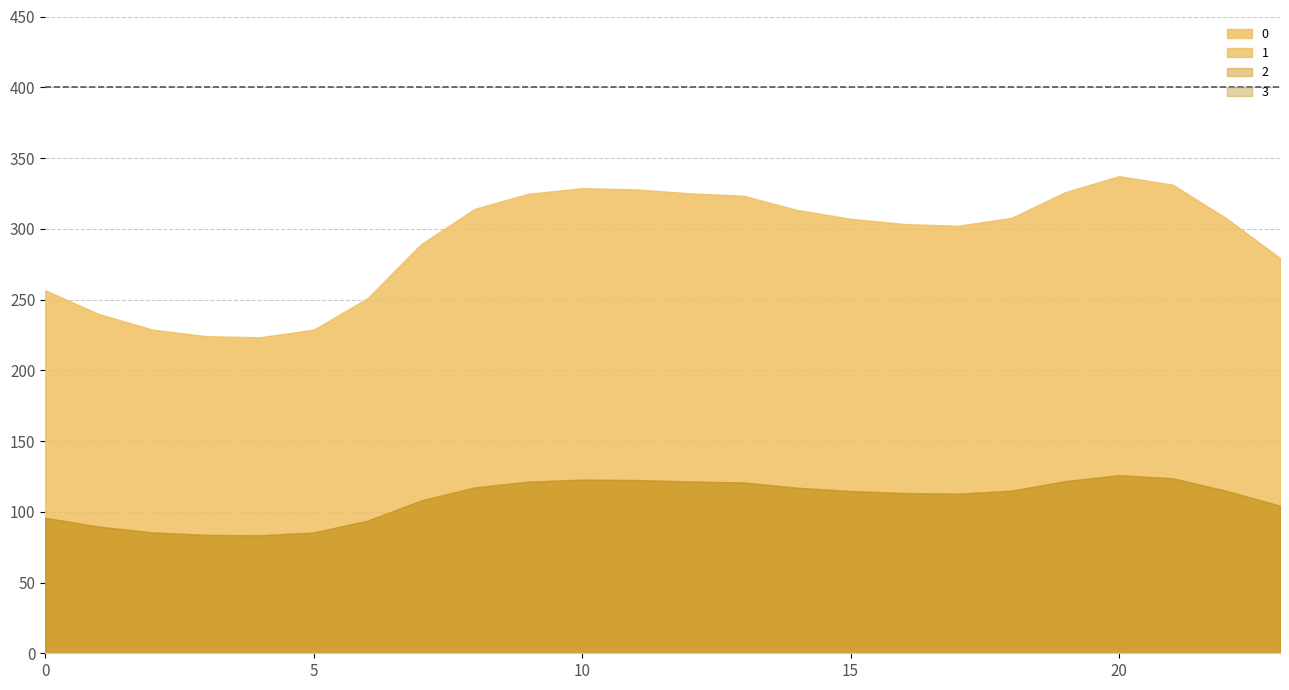

How many data points in 1 are less than 114?

11